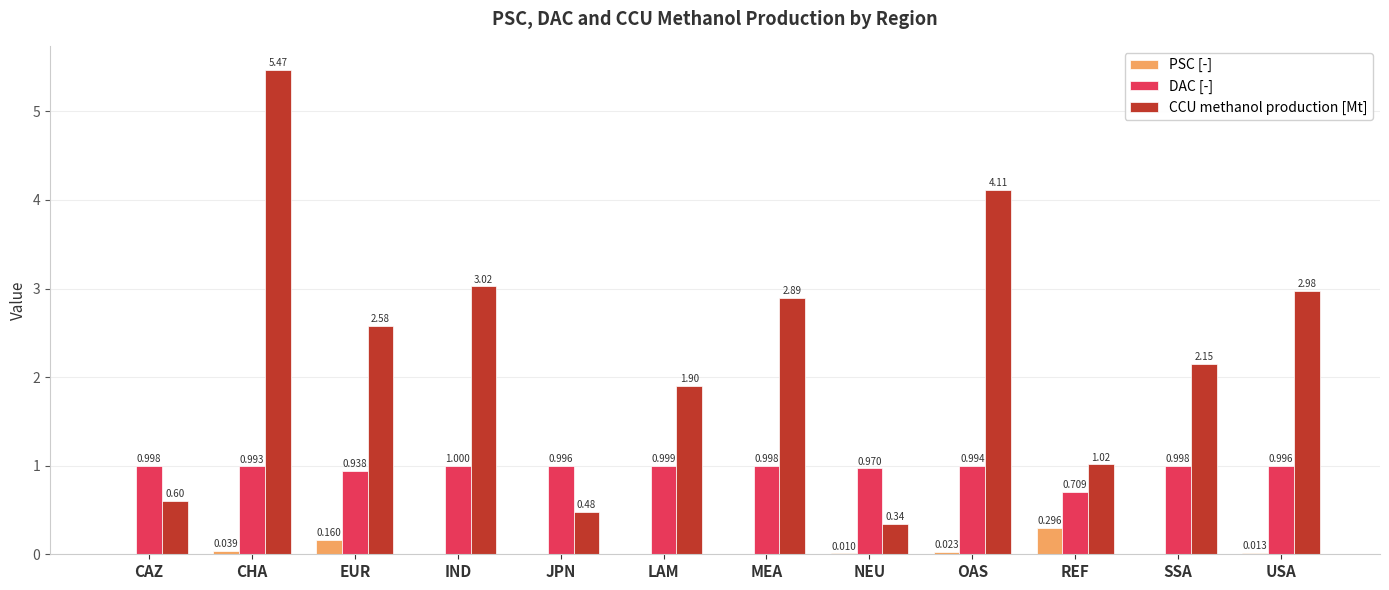

Where is PSC [-] nearest to the value 0?

IND